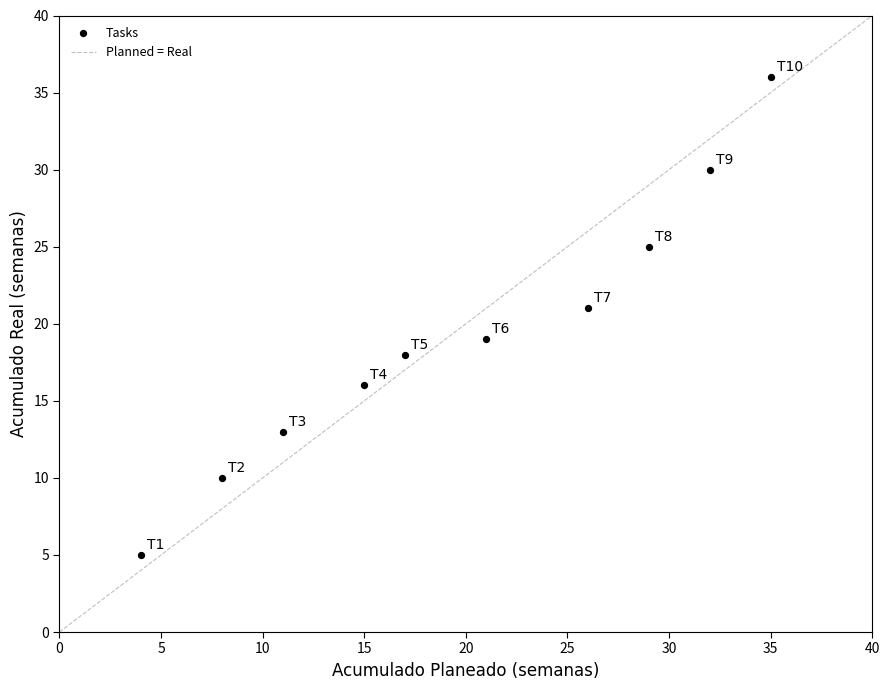

What is the average Y value?

19